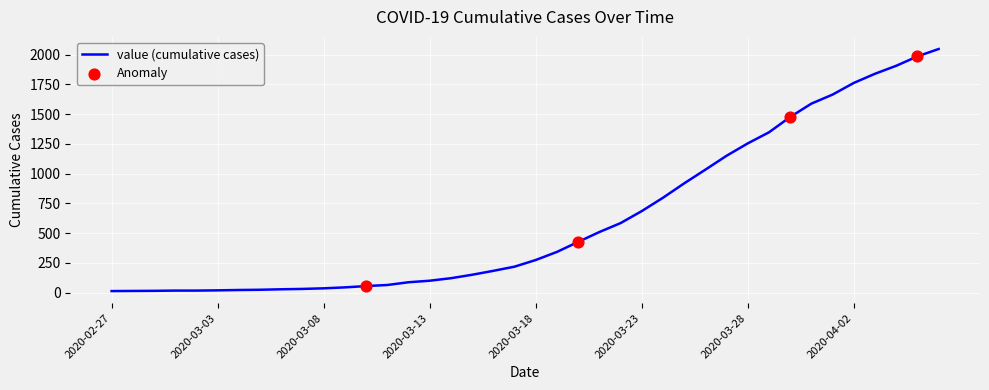

What is the maximum value shown in the chart?

2047